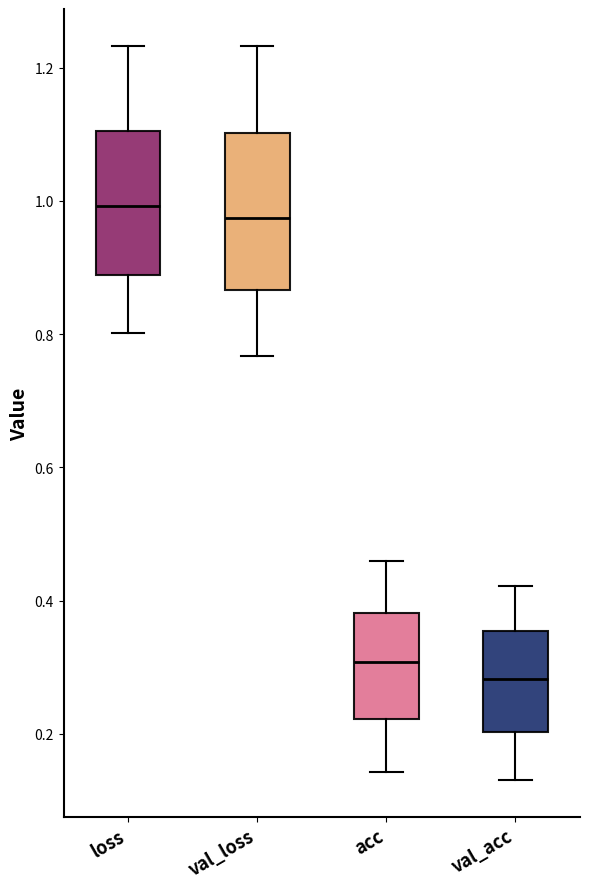

Where does the median line of the box for loss sit on the y-axis? The values are not printed on the chart, so give them approximately, as read against the axis.

1.00